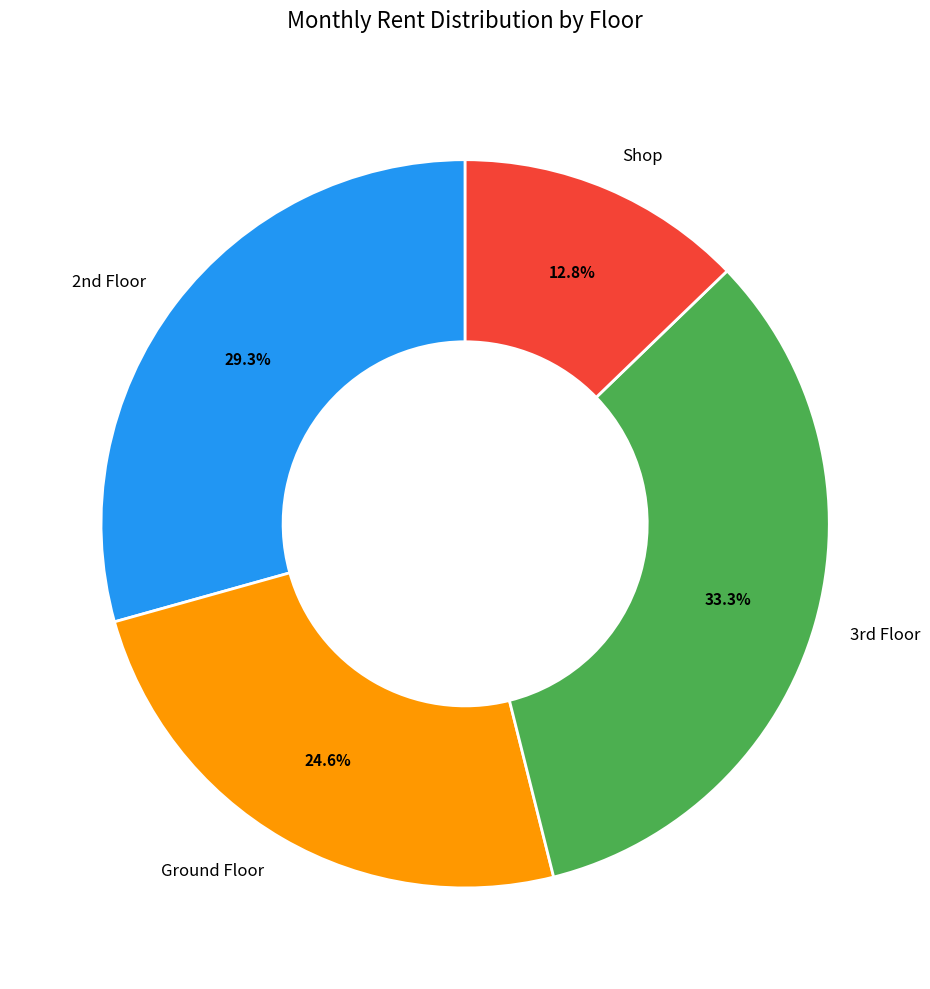

To the nearest percent, what is the difference between the largest and smallest slice percentages?

21%